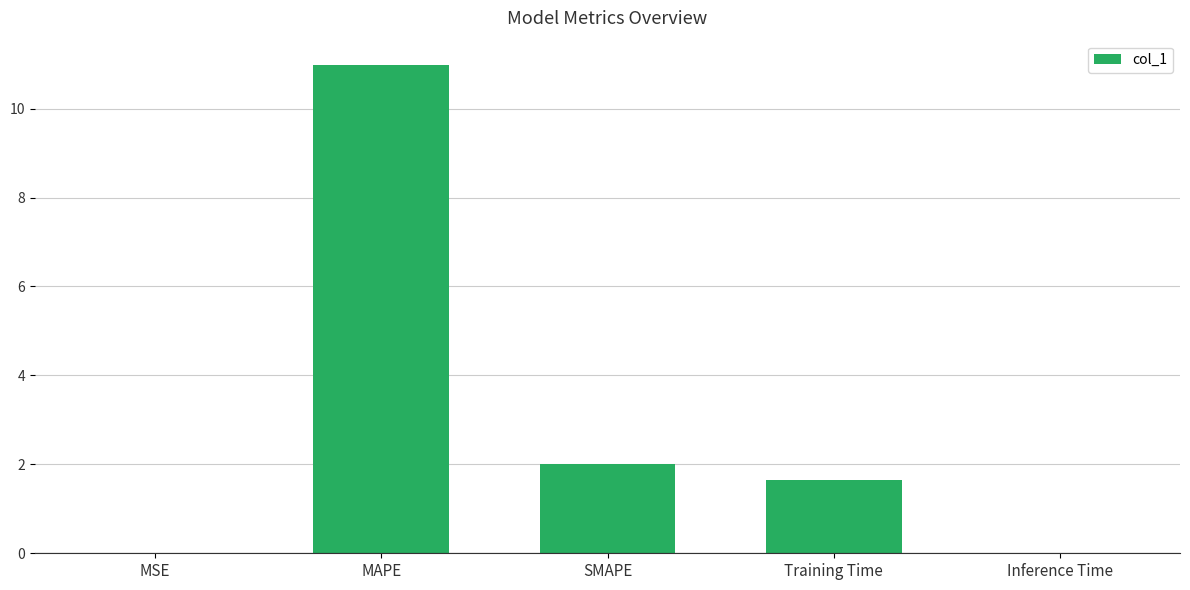

Which label corresponds to the largest value in the chart?

MAPE